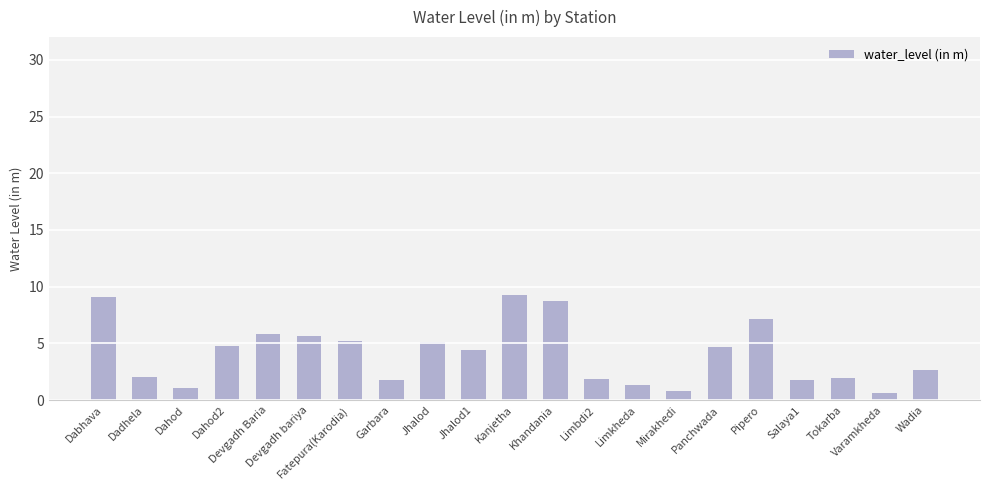

What is the average value?

4.1